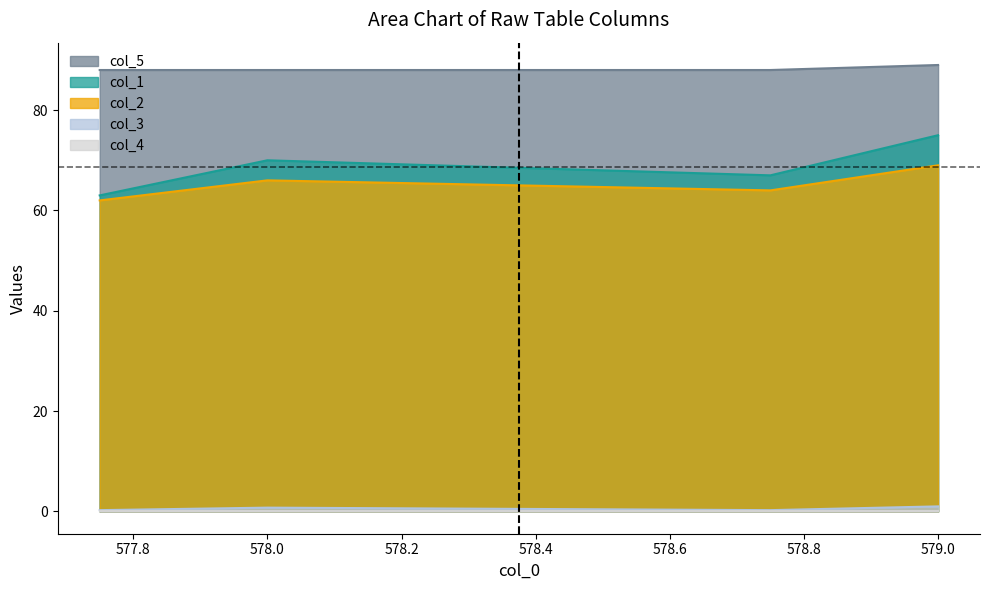

Read the col_3 value at 578.75.

0.2